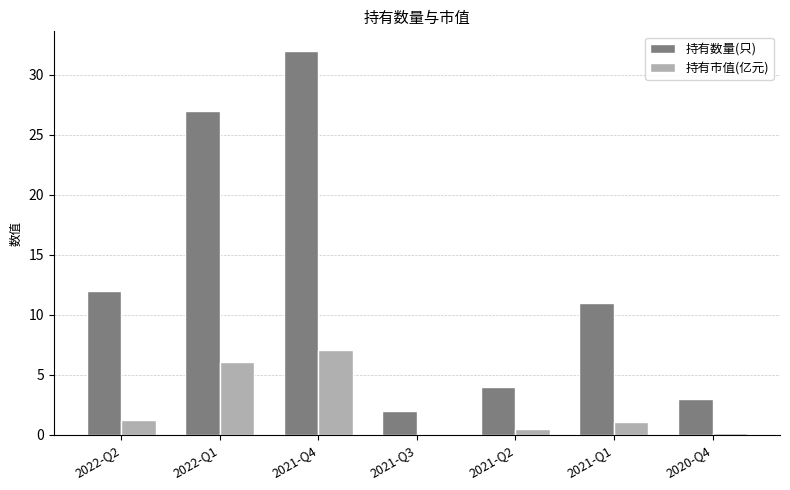

Read the 持有数量(只) value at 2021-Q1.

11.0